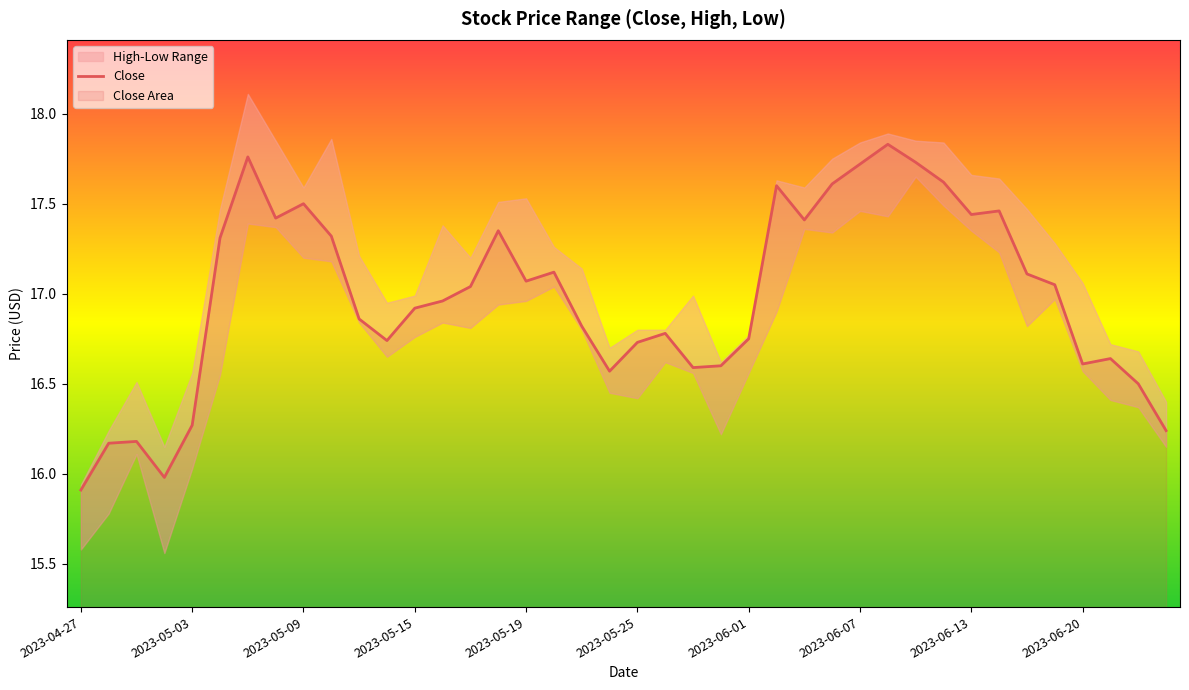

What is the lowest value of the Close series?

15.9